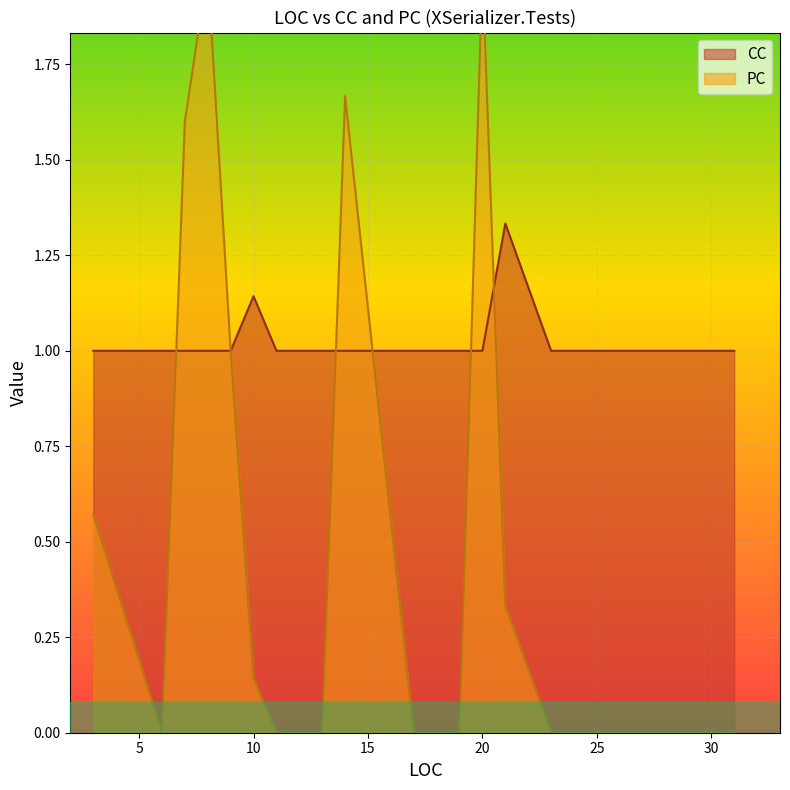

What is the lowest value of the CC series?

1.0